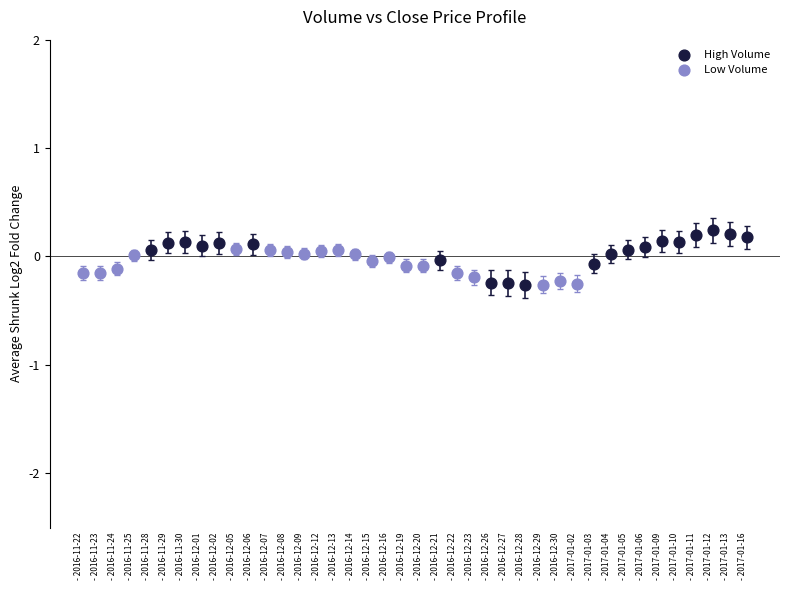

What are all the series names shown in the legend?

High Volume, Low Volume